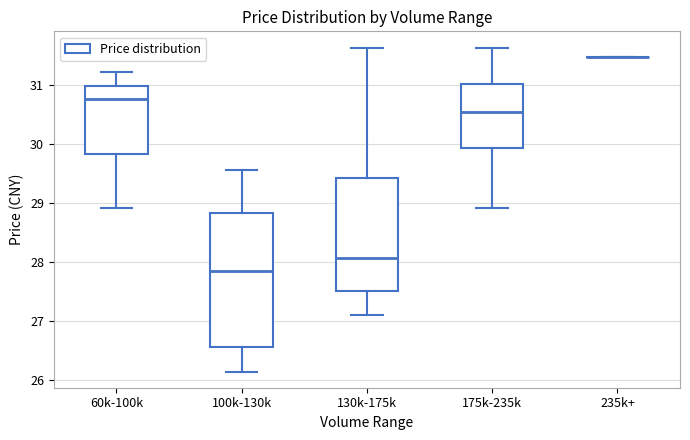

Reading left to right, transcribe this box plot: for each box, give where its median line is, the range the box spans, and where its two whiskers end, as read against the y-axis. The values are not printed on the chart, so give them approximately, as read against the axis.

60k-100k: median 30.8, box 29.8 to 31.0, whiskers 28.9 to 31.2
100k-130k: median 27.8, box 26.6 to 28.8, whiskers 26.1 to 29.6
130k-175k: median 28.1, box 27.5 to 29.4, whiskers 27.1 to 31.6
175k-235k: median 30.5, box 29.9 to 31.0, whiskers 28.9 to 31.6
235k+: box collapsed to a line at 31.5, whiskers 31.5 to 31.5